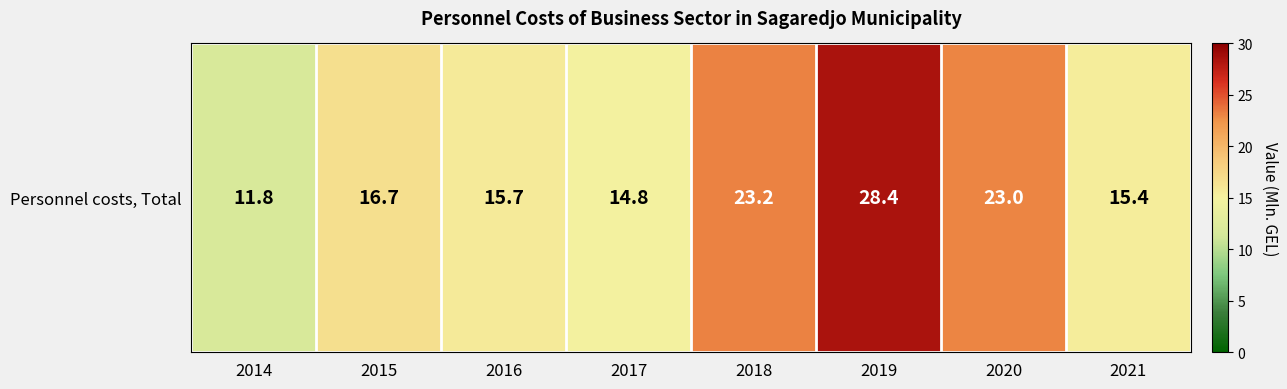

What is the minimum value shown in the chart?

11.8